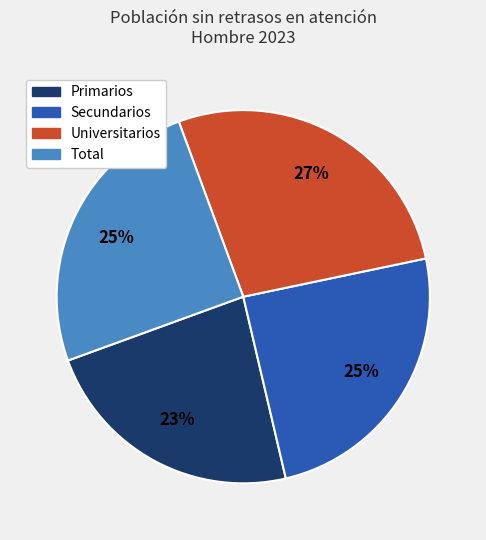

Count the number of slices in the pie.

4